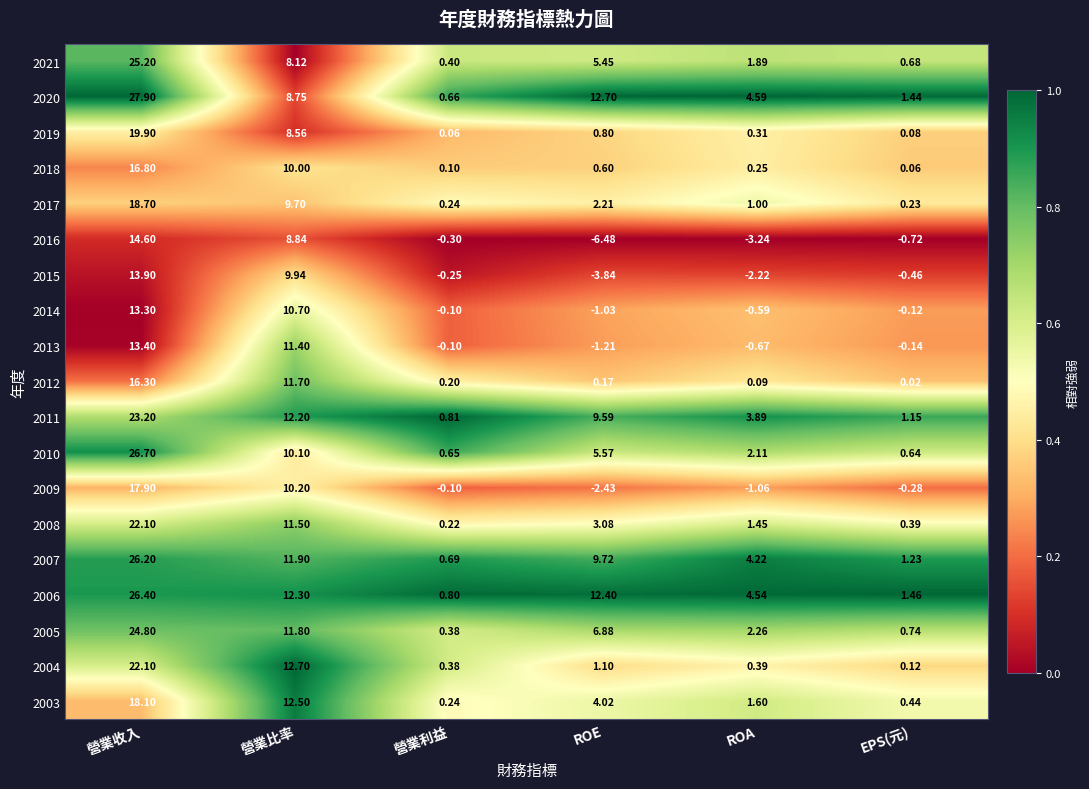

At which category is the sum across all series the highest?

營業收入